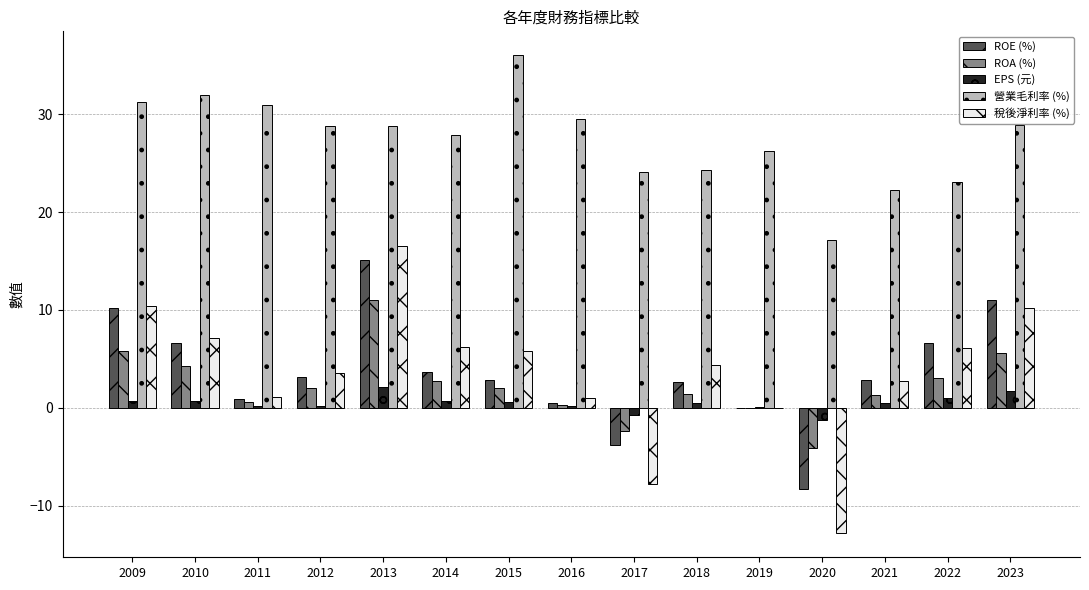

What value does the EPS (元) series have at 2019?

0.1